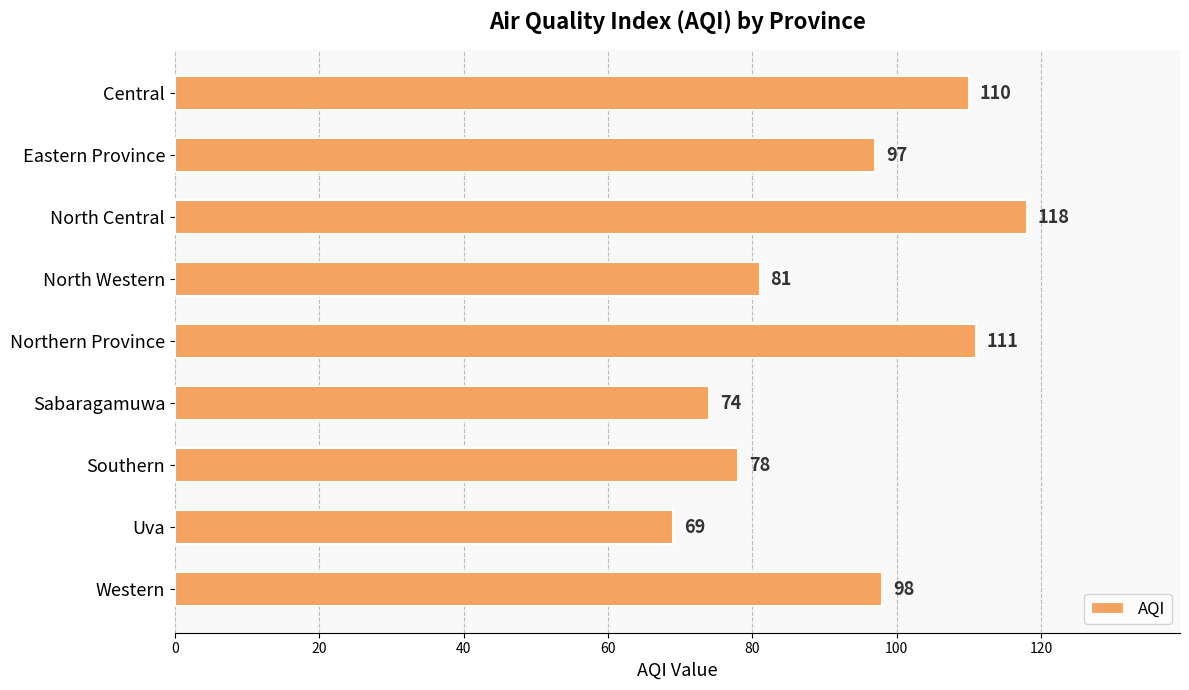

What is the difference between the second highest and second lowest values?

37